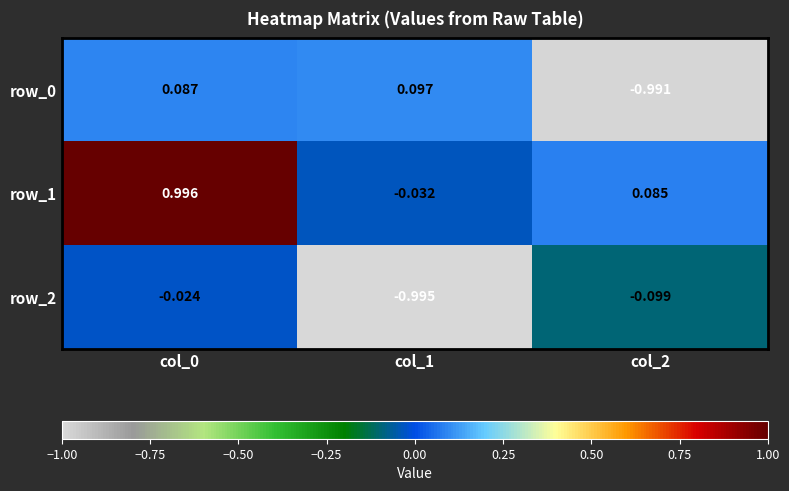

Is the value of row_0 at col_1 greater than the value of row_1 at col_1?

Yes